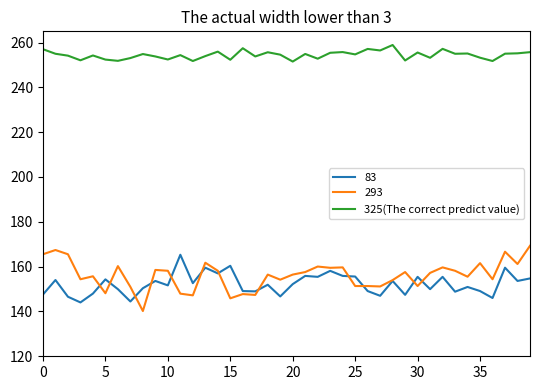

What is the minimum value shown in the chart?

140.2